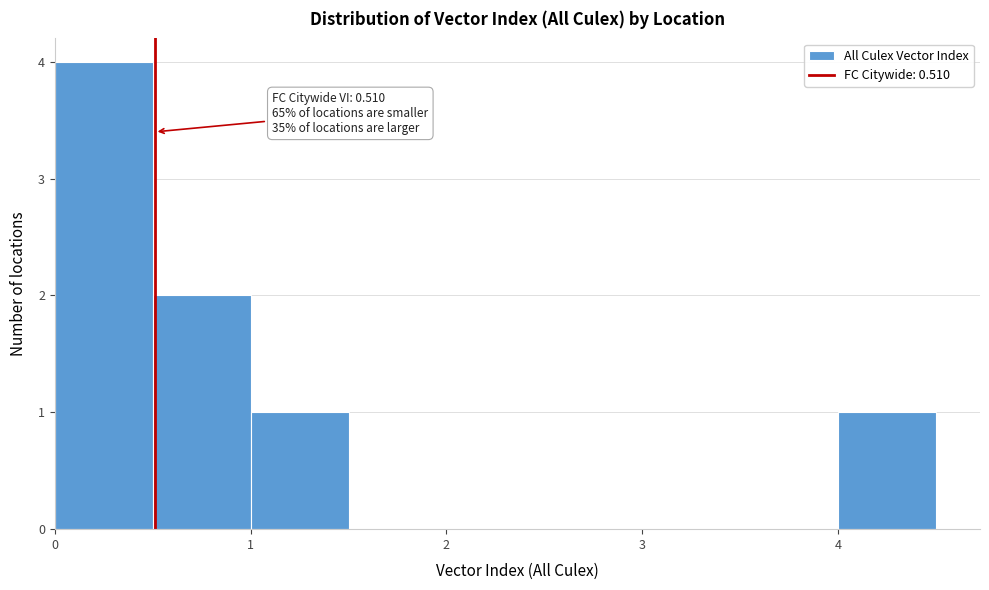

Over which range of the x-axis is the bar tallest?

0.0 to 0.5